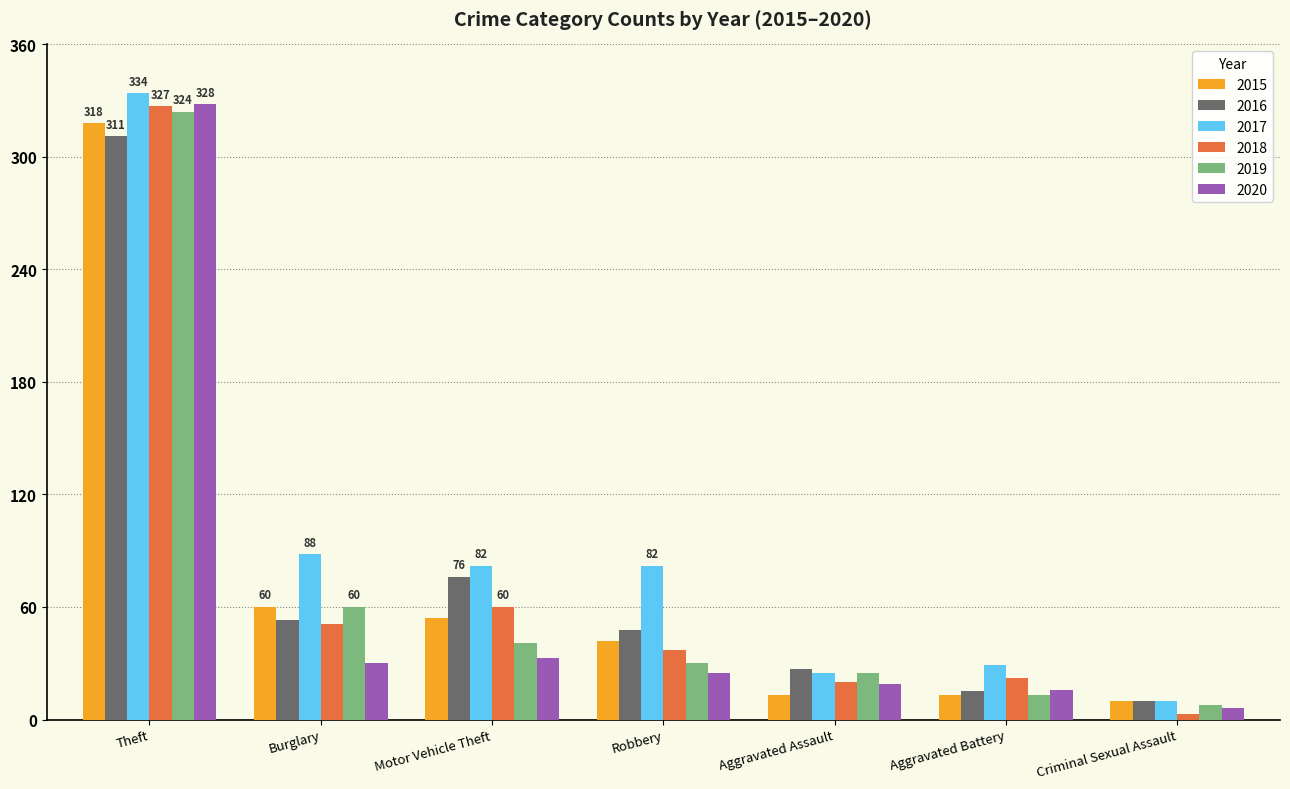

What is the spread (max minus min) of values at Aggravated Battery?

16